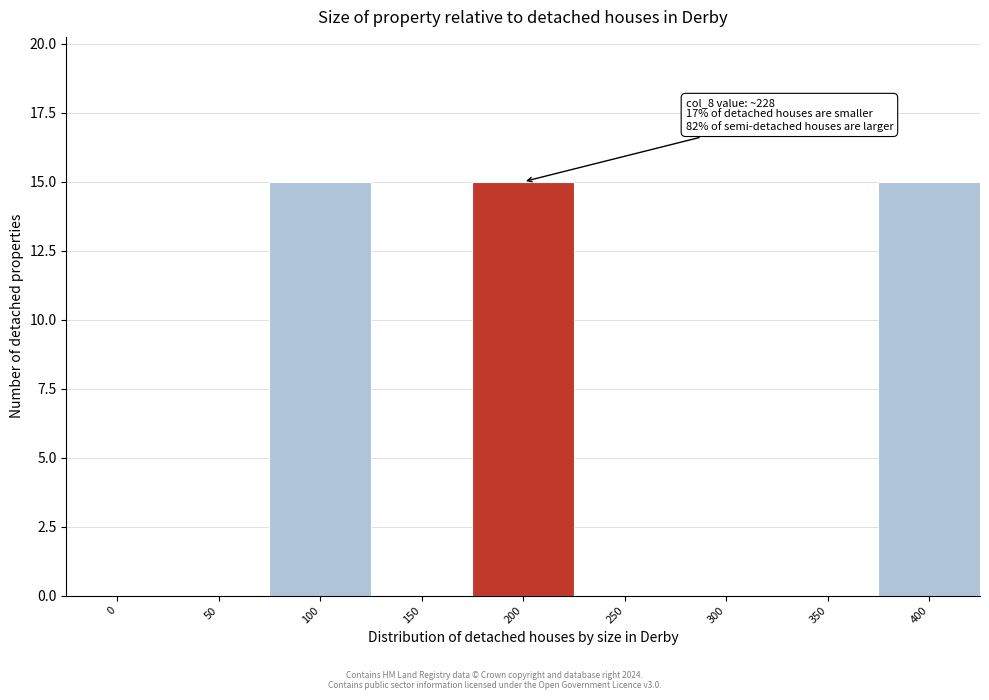

Reading left to right, list all the values displayed in this chart.

0=0	50=0	100=15	150=0	200=15	250=0	300=0	350=0	400=15